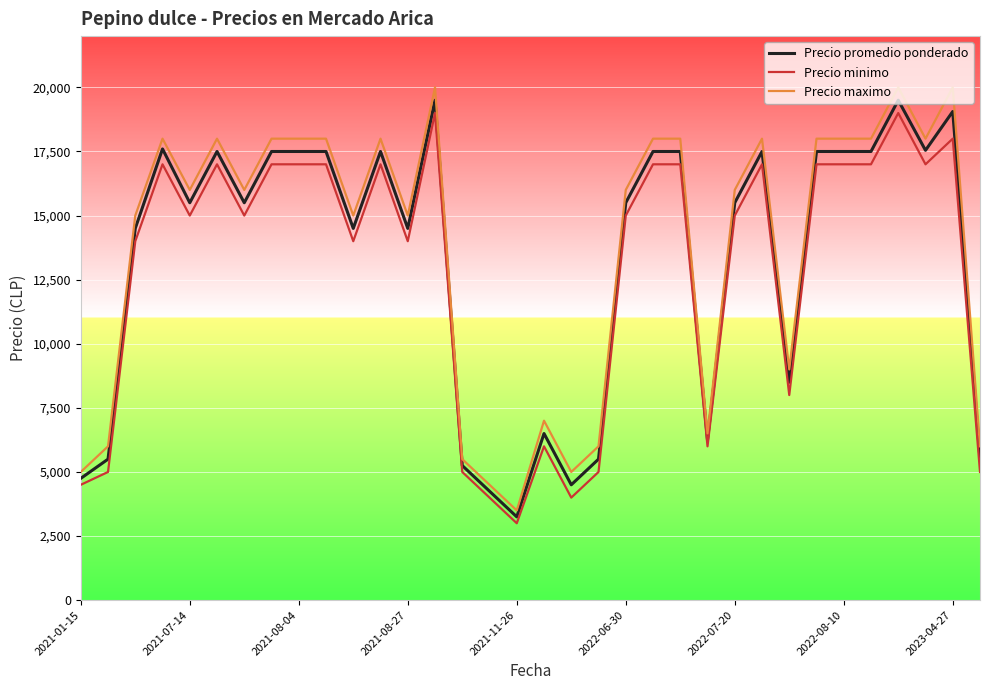

How many lines are shown in the chart?

3